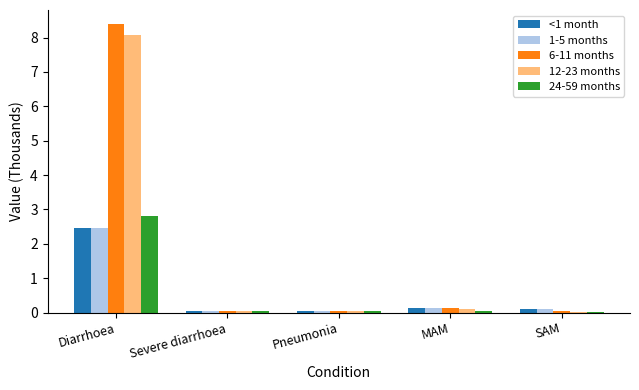

The 1-5 months series shows 0.0 at Pneumonia. True or false?

True